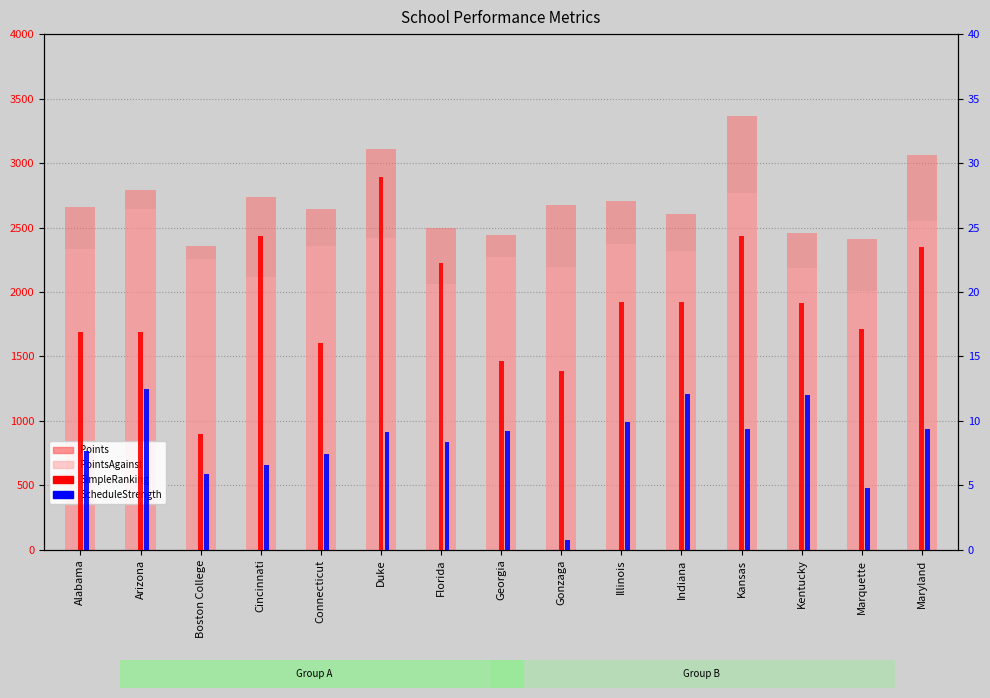

What is the sum of the PointsAgainst values at Illinois and Boston College?

4626.0